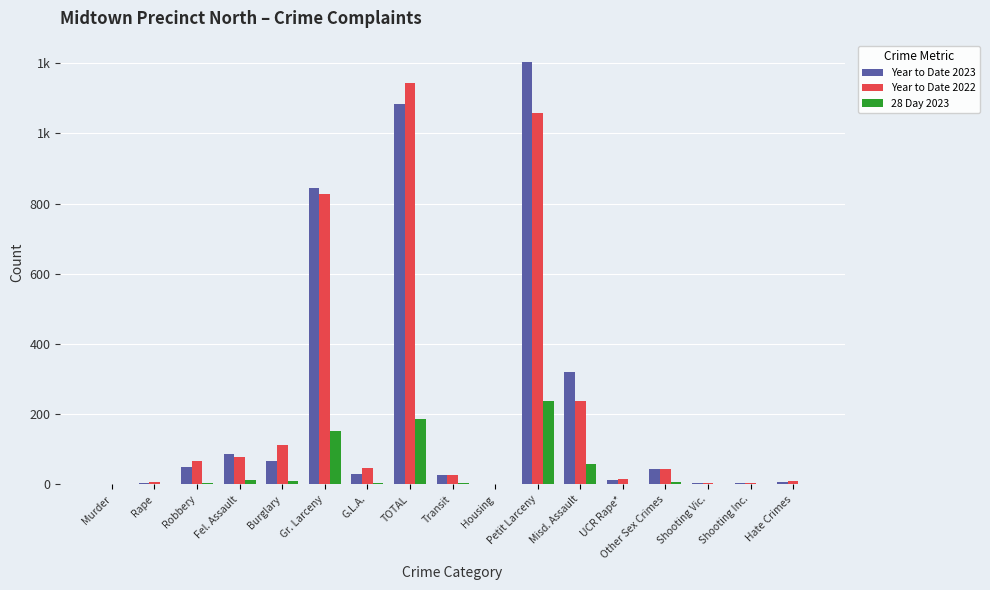

Are the bars grouped side by side (vs. stacked)?

Yes